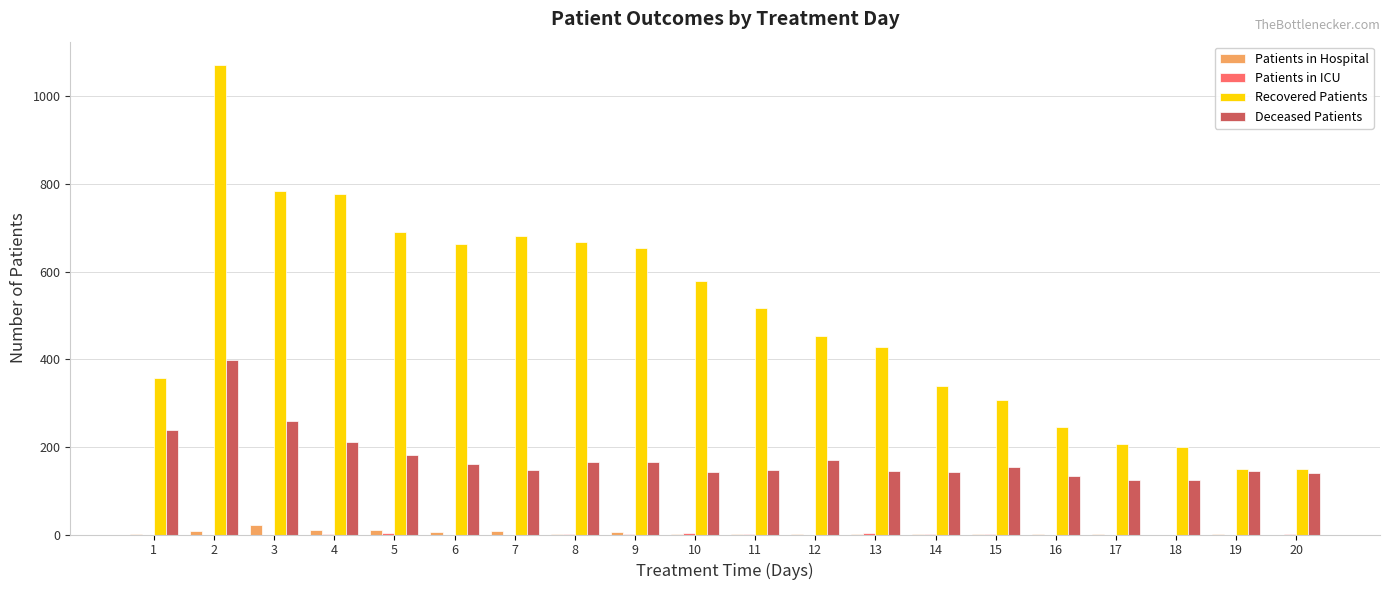

What is the sum of all Deceased Patients values?

3498